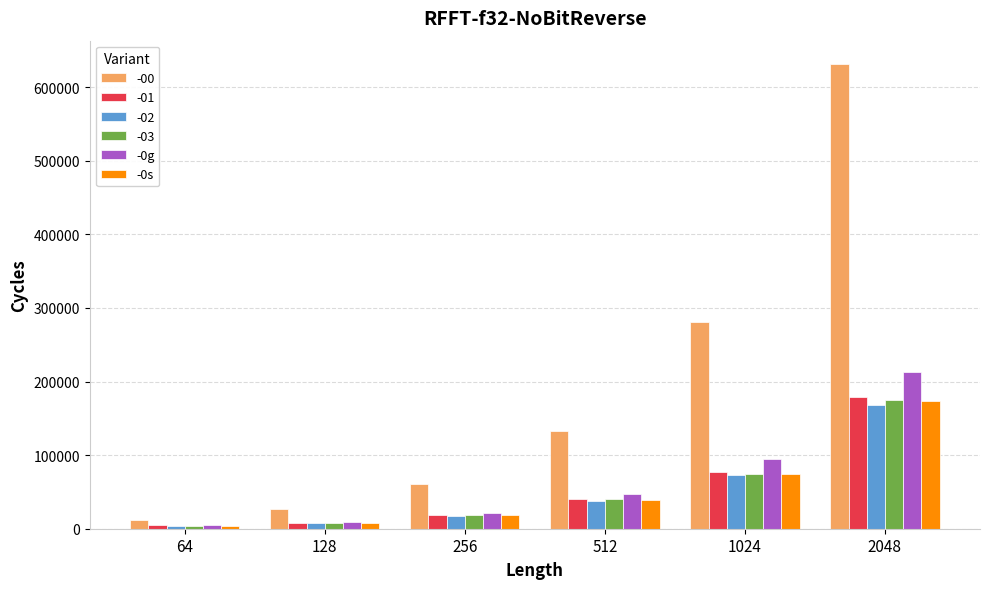

Which label corresponds to the largest value in the chart?

2048